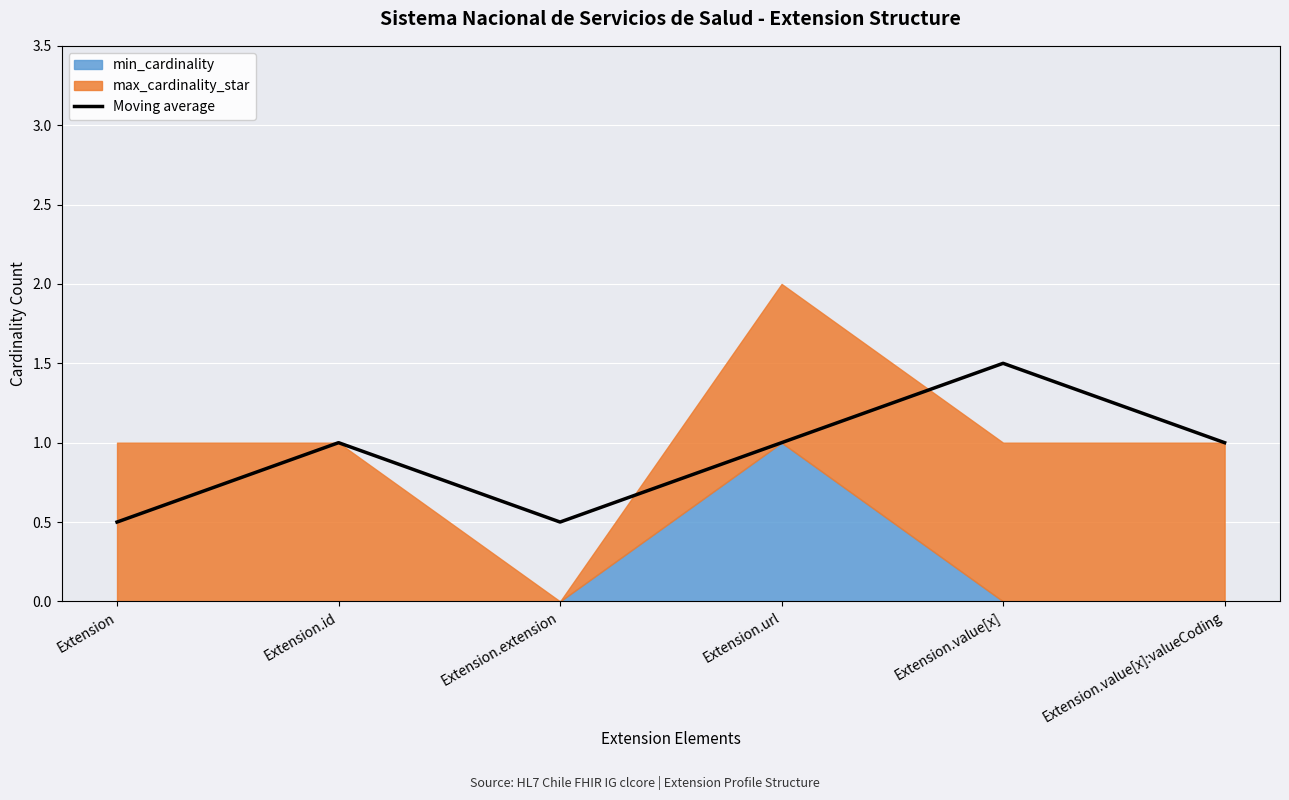

Is it true that the value at Extension.extension is 0.5?

True